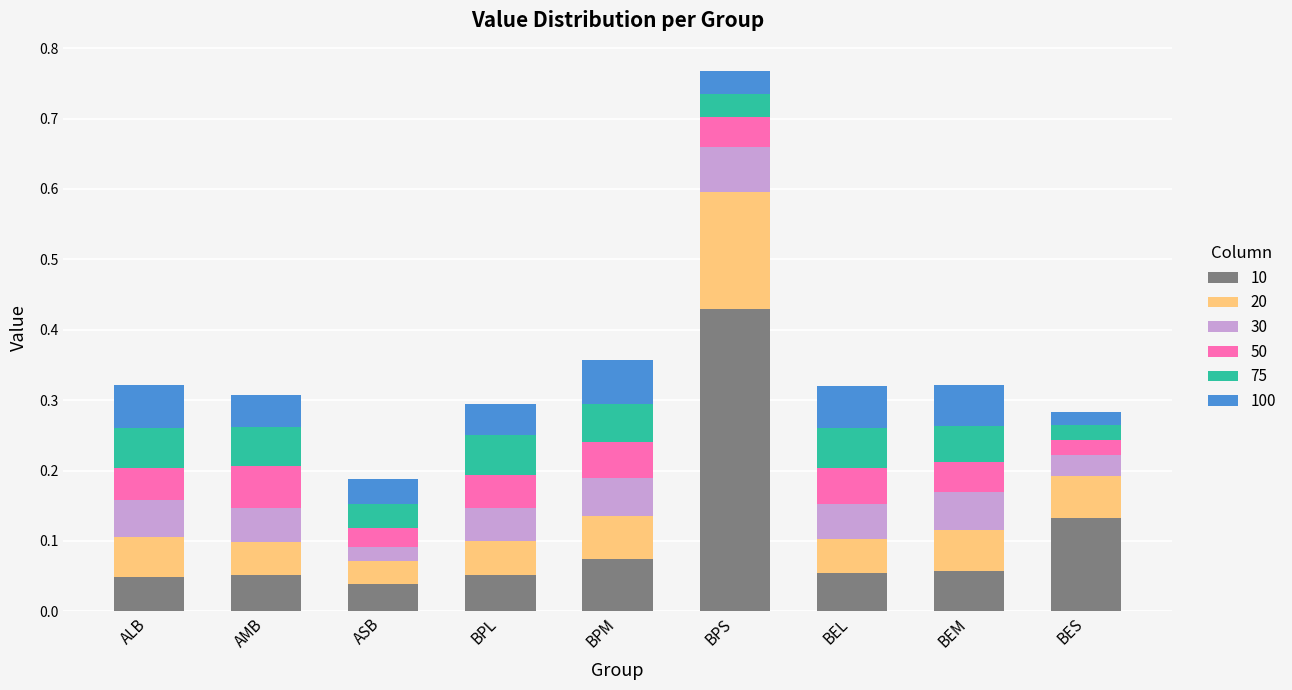

Are the bars grouped side by side (vs. stacked)?

No